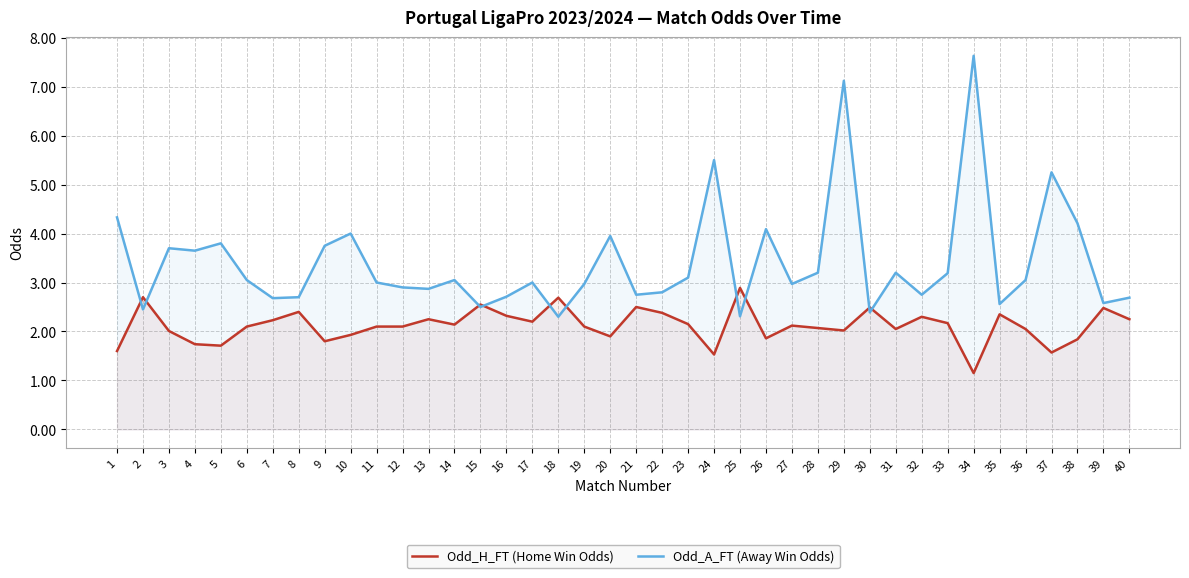

What is the spread (max minus min) of values at 28?

1.1